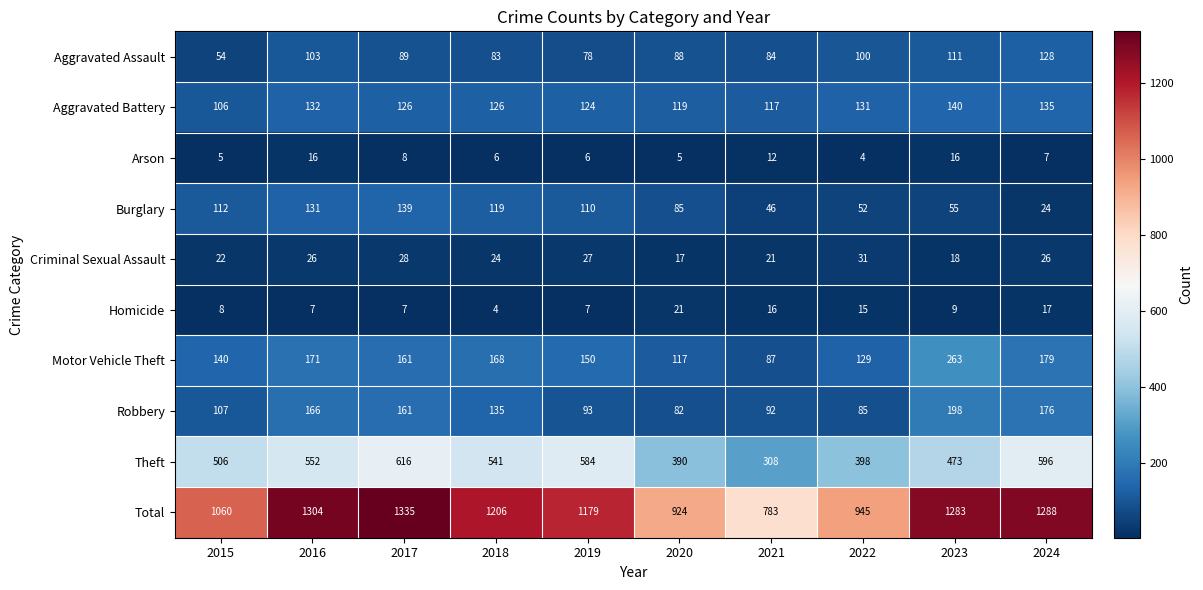

What is the average value of the Criminal Sexual Assault series?

24